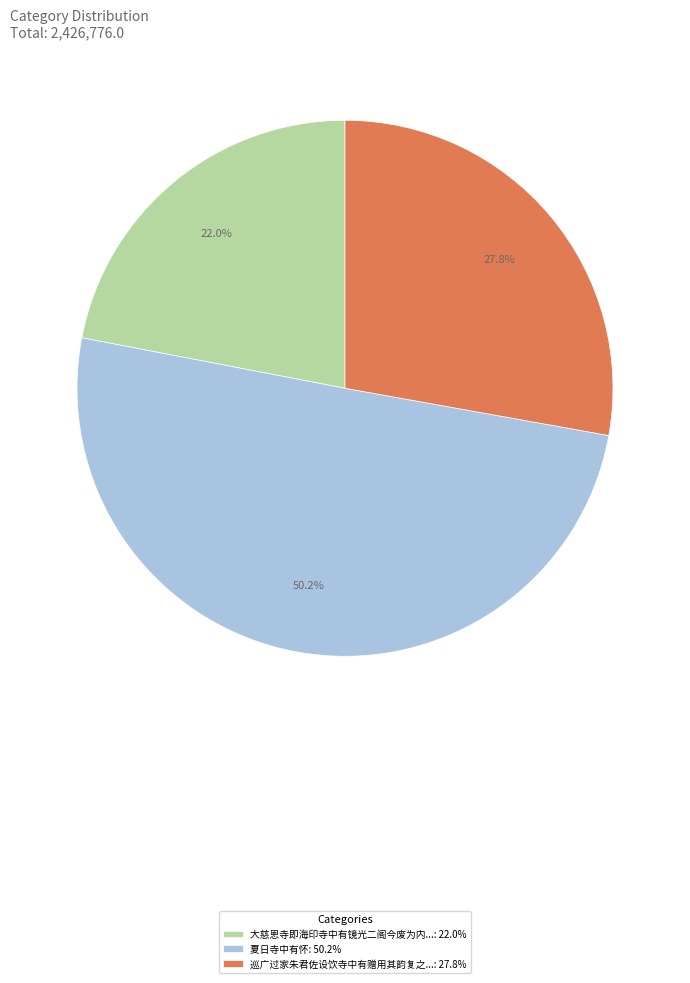

Which has a higher value, 巡广过家朱君佐设饮寺中有赠用其韵复之...: 27.8% or 夏日寺中有怀: 50.2%?

夏日寺中有怀: 50.2%